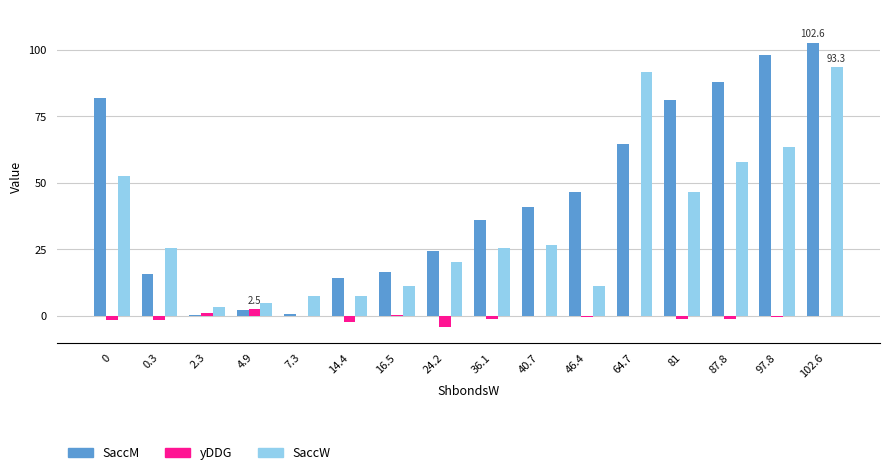

Is it true that SaccM equals 46.4 at 46.4?

True